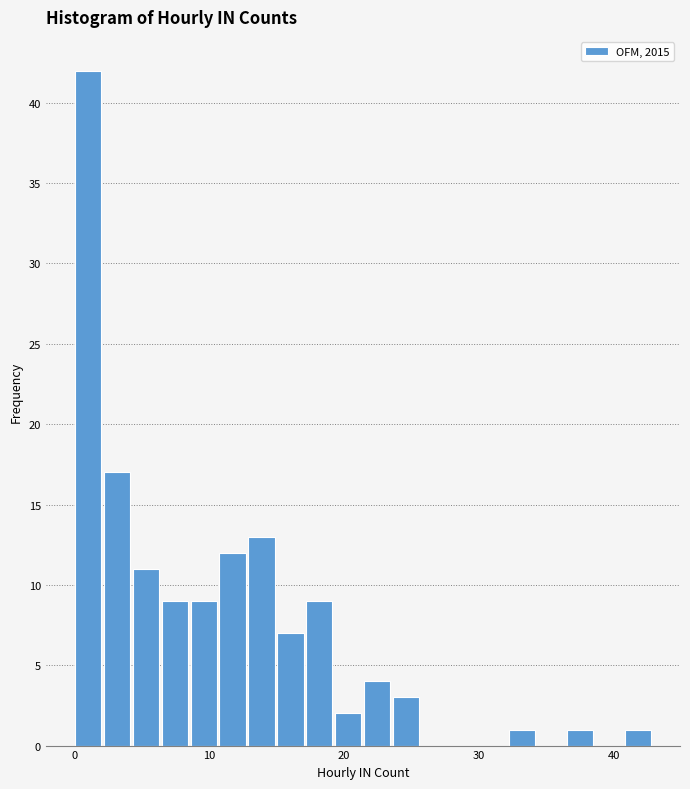

Around what value on the x-axis is the tallest bar? Give the approximate position of its centre, as read against the axis.

1